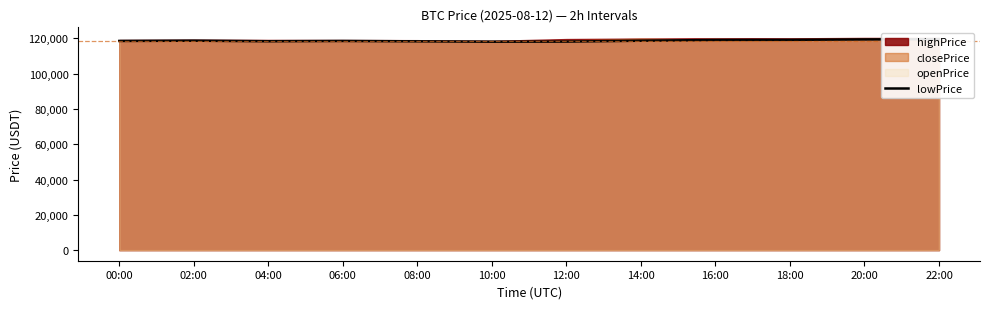

Reading left to right, transcribe all the data shown in this chart.

00:00=118575.6	02:00=118724.5	04:00=118403.0	06:00=118565.7	08:00=118357.9	10:00=118150.0	12:00=118205.5	14:00=118709.4	16:00=119120.2	18:00=119188.8	20:00=119430.0	22:00=119599.9